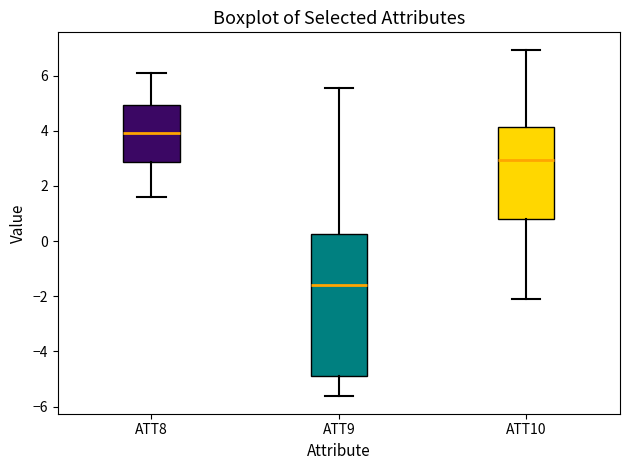

Which box has the lowest median line?

ATT9